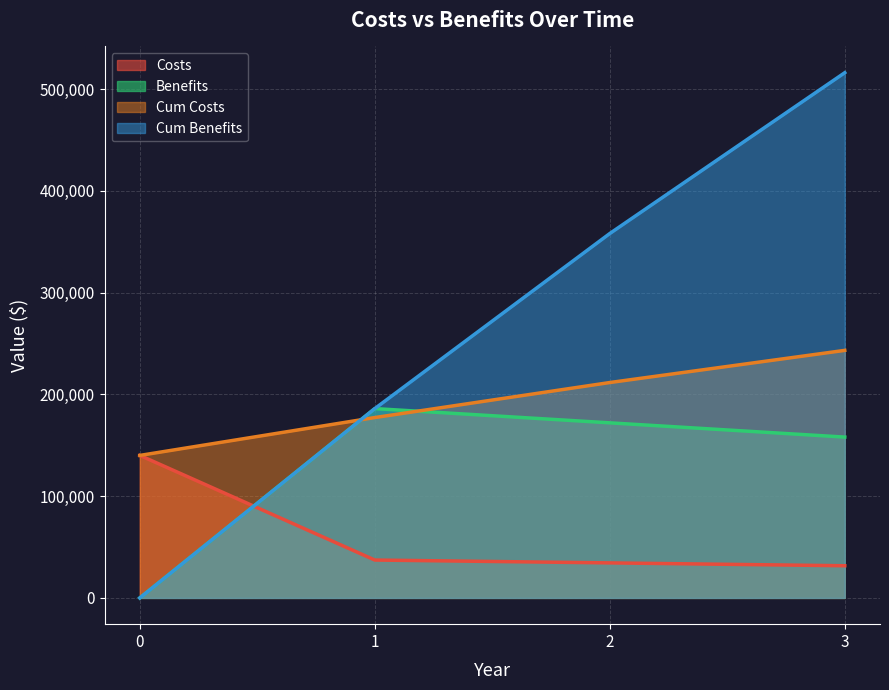

True or false: Benefits has a value of 87426 at 2.

False